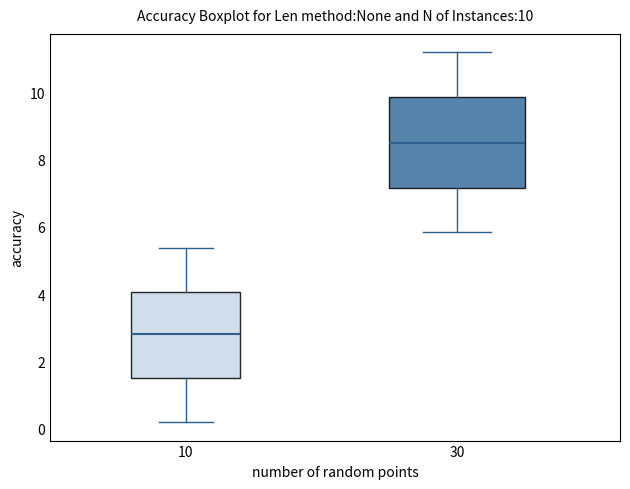

Which box has the lowest median line?

10